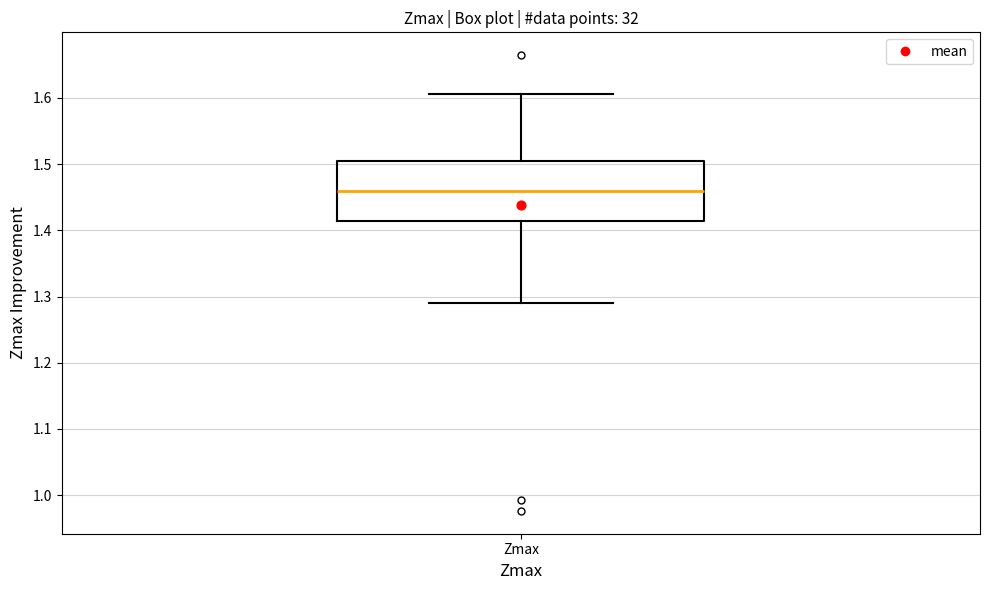

Transcribe this box plot: give where the median line is, the range the box spans, and where the two whiskers end, as read against the y-axis. The values are not printed on the chart, so give them approximately, as read against the axis.

median 1.46, box 1.41 to 1.50, whiskers 1.29 to 1.61